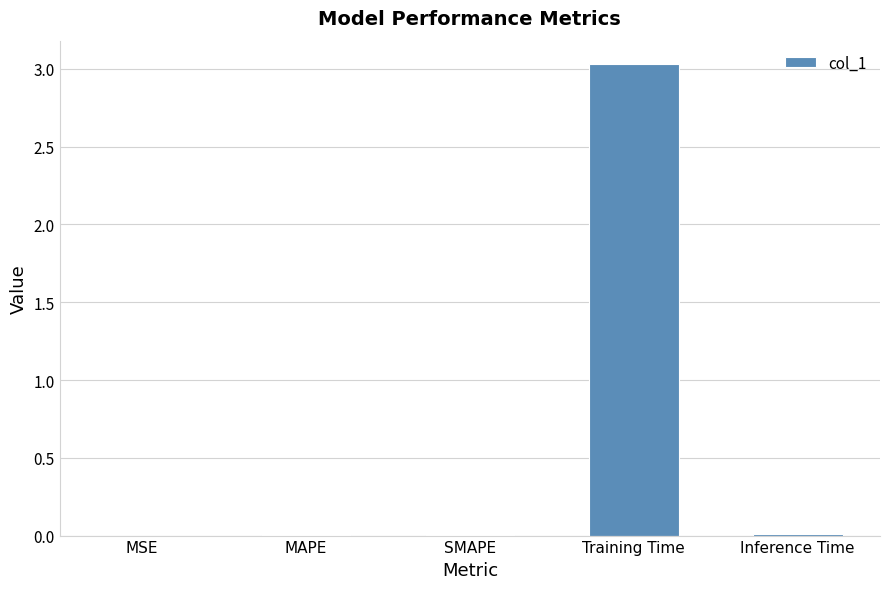

What is the sum of all values?

3.1